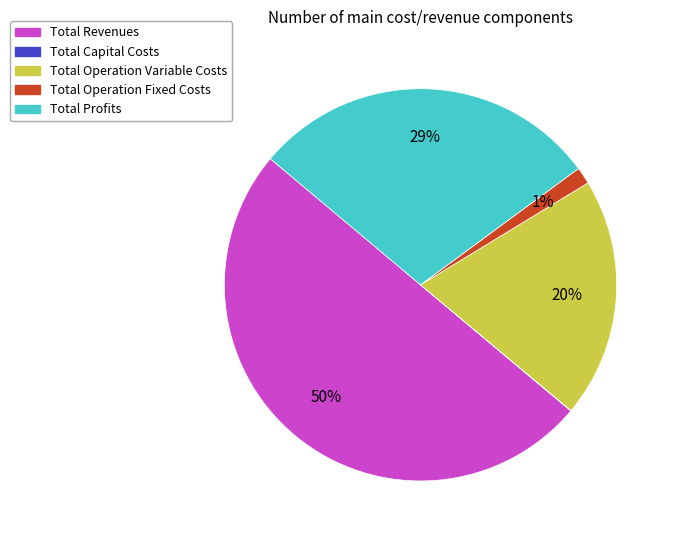

The Total Operation Variable Costs slice represents 32% of the pie. True or false?

False